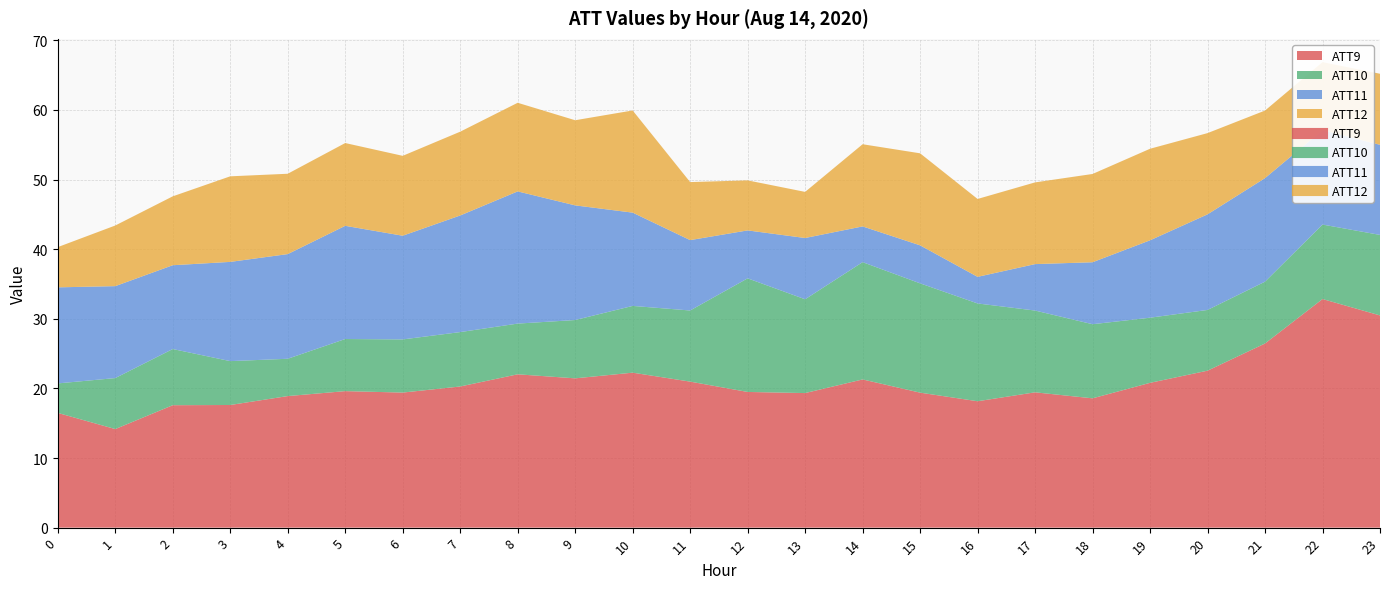

Reading left to right, list all the values displayed in this chart.

ATT8: 18400.0	18200.0	16200.0	16100.0	15900.0	15600.0	15300.0	14800.0	15600.0	16000.0	15700.0	15400.0	14800.0	15200.0	14500.0	13600.0	13100.0	14400.0	15500.0	17400.0	18600.0	20000.0	16600.0	17700.0
ATT9: 16.5	14.2	17.6	17.6	18.9	19.6	19.4	20.3	22.0	21.4	22.3	21.0	19.5	19.3	21.3	19.4	18.2	19.4	18.6	20.8	22.5	26.5	32.8	30.5
ATT10: 4.2	7.3	8.1	6.3	5.4	7.5	7.6	7.8	7.3	8.4	9.6	10.2	16.3	13.5	16.9	15.7	14.0	11.7	10.6	9.4	8.7	8.9	10.7	11.6
ATT11: 13.8	13.2	12.0	14.3	15.0	16.3	14.9	16.8	19.0	16.5	13.4	10.1	6.9	8.8	5.1	5.5	3.8	6.7	8.9	11.1	13.7	14.9	13.6	12.9
ATT12: 5.8	8.7	9.9	12.3	11.5	11.9	11.5	12.0	12.7	12.2	14.7	8.3	7.2	6.6	11.8	13.2	11.2	11.7	12.7	13.2	11.7	9.7	9.8	10.2
ATT13: 5879.9	5878.7	5880.8	5884.8	5877.6	5871.9	5864.6	5861.6	5859.7	5857.3	5845.0	5859.9	5855.7	5853.0	5854.3	5859.5	5857.5	5841.9	5849.9	5848.6	5844.4	5840.3	5842.1	5840.5